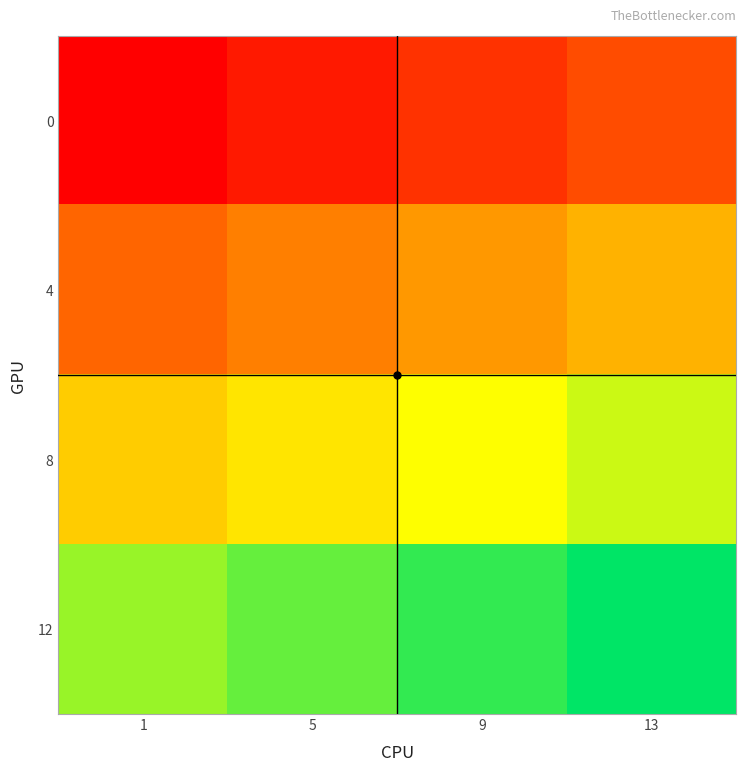

Reading left to right, extract all data points from this chart.

0: 1=1	5=2	9=3	13=4
4: 1=5	5=6	9=7	13=8
8: 1=9	5=10	9=11	13=12
12: 1=13	5=14	9=15	13=16